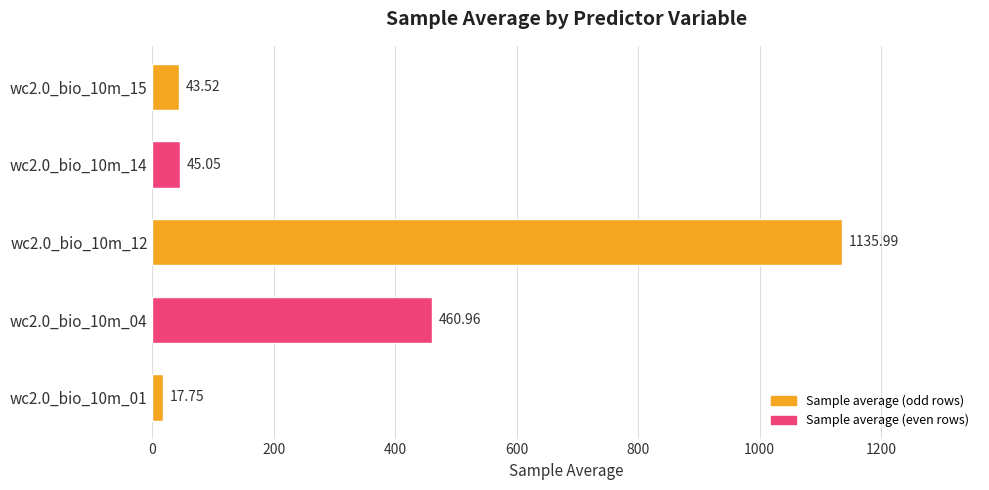

Rank the categories by value from lowest to highest.

wc2.0_bio_10m_01, wc2.0_bio_10m_15, wc2.0_bio_10m_14, wc2.0_bio_10m_04, wc2.0_bio_10m_12